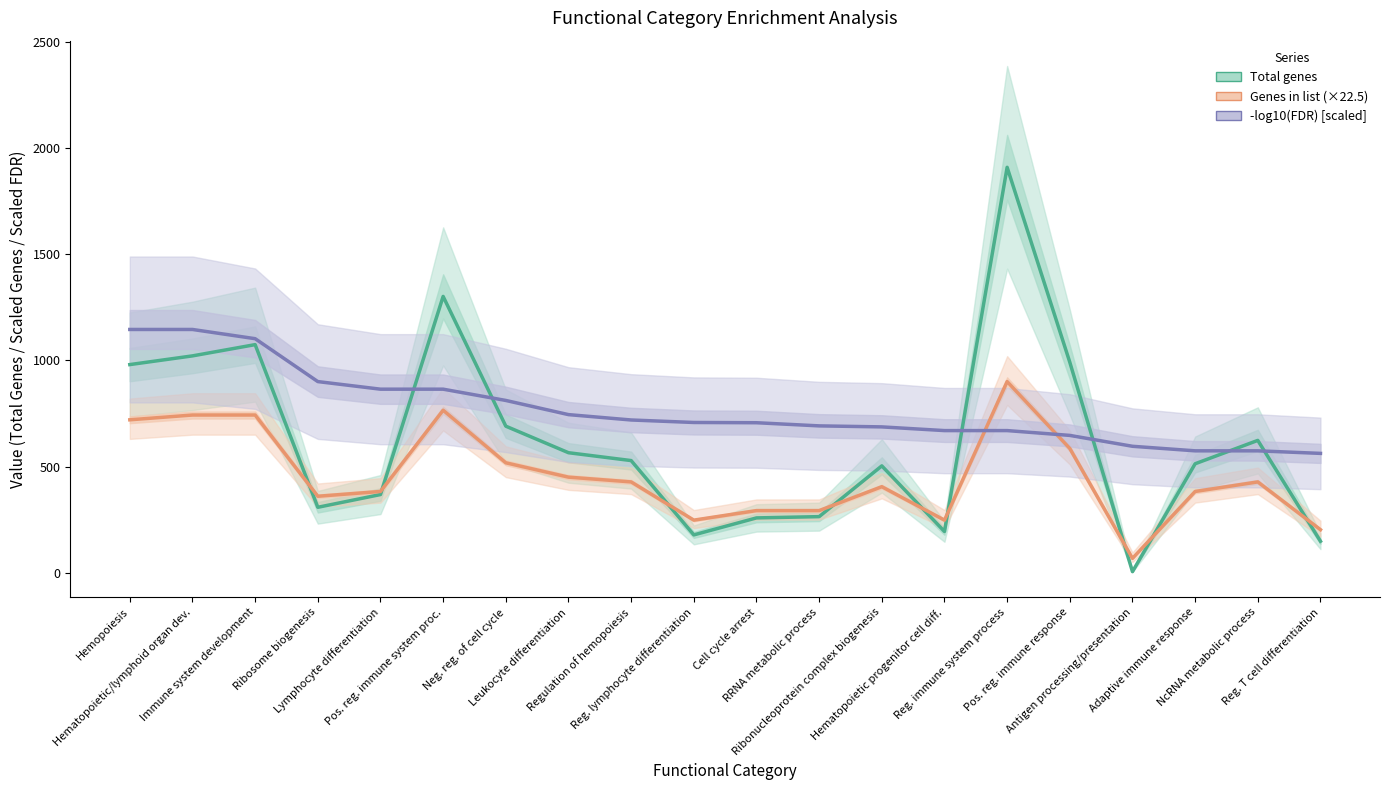

Reading left to right, transcribe all the data shown in this chart.

Total genes: 980.0	1021.0	1074.0	308.0	368.0	1301.0	690.0	565.0	528.0	178.0	258.0	264.0	503.0	194.0	1909.0	991.0	5.0	513.0	623.0	148.0
Genes in list (×22.5): 720.0	742.5	742.5	360.0	382.5	765.0	517.5	450.0	427.5	247.5	292.5	292.5	405.0	247.5	900.0	585.0	67.5	382.5	427.5	202.5
-log10(Enrichment FDR) [scaled]: 1145.4	1145.4	1102.0	900.0	864.2	864.2	811.1	744.4	719.1	707.4	706.2	691.4	686.6	669.2	669.2	646.5	595.3	573.9	573.9	561.8